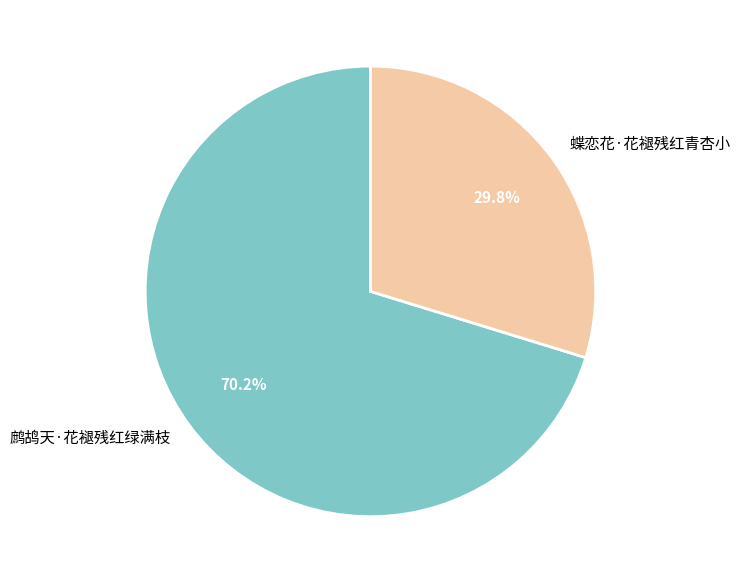

Combined, do 蝶恋花·花褪残红青杏小 and 鹧鸪天·花褪残红绿满枝 account for over 50%?

Yes